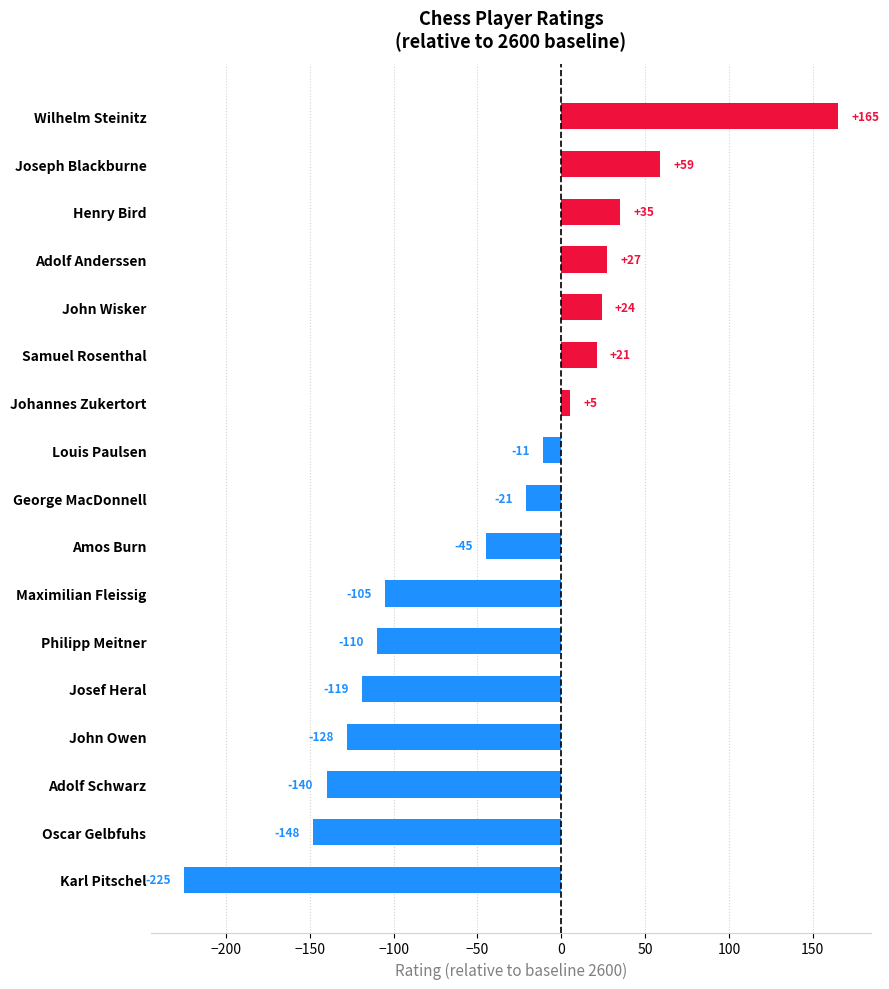

What is the change in value from Adolf Anderssen to John Owen?

-155